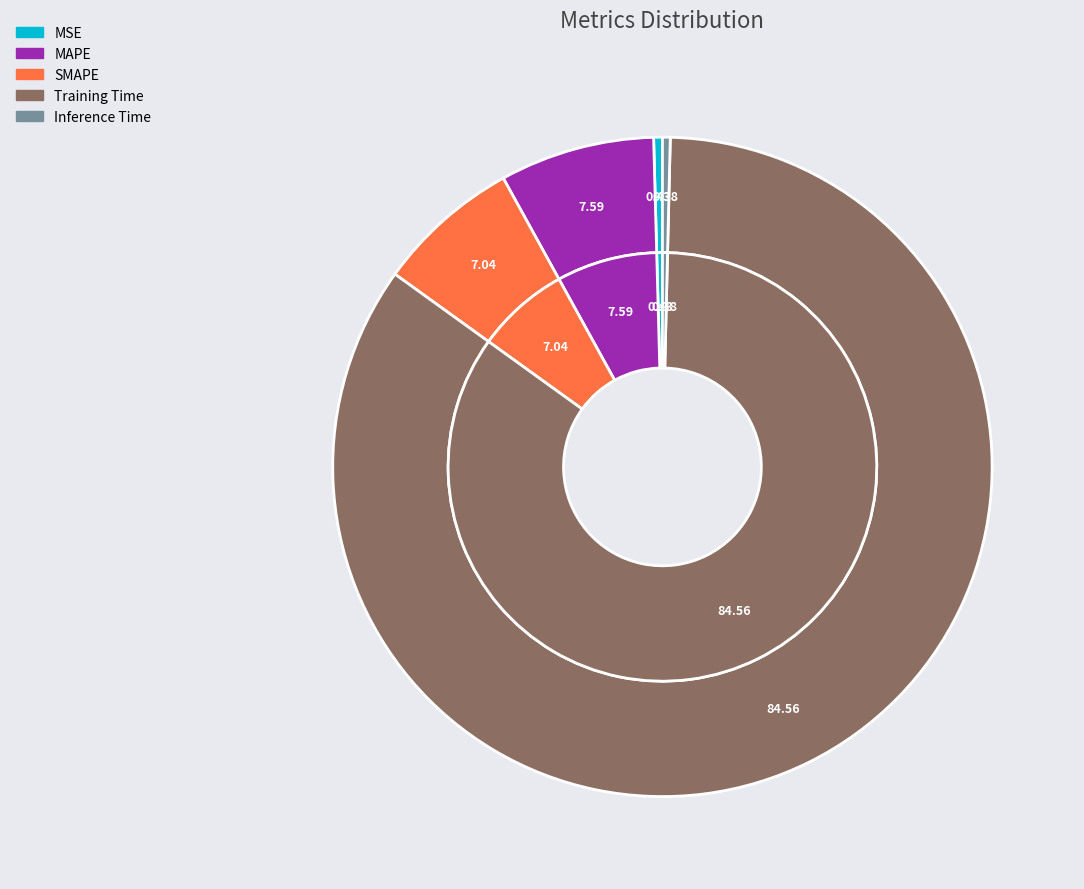

To the nearest percent, what is the combined percentage of Inference Time and SMAPE?

7%